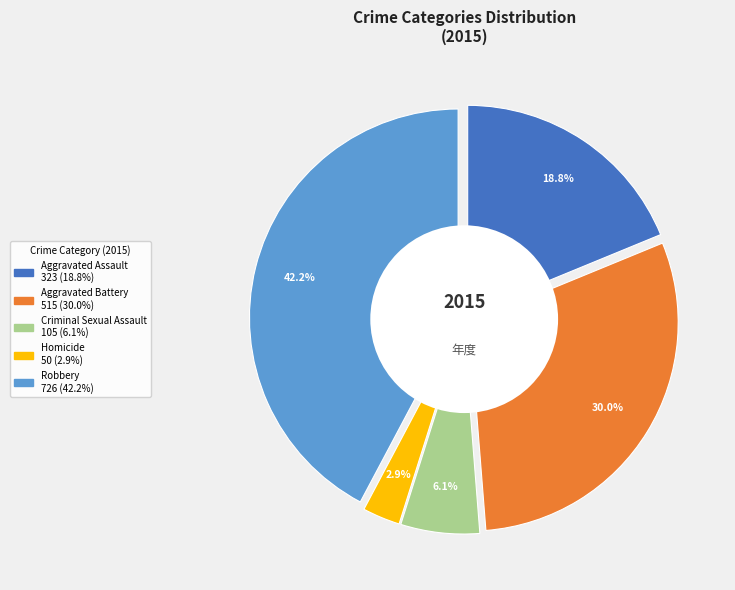

What is the total percentage of Robbery and Aggravated Assault?

61.0%